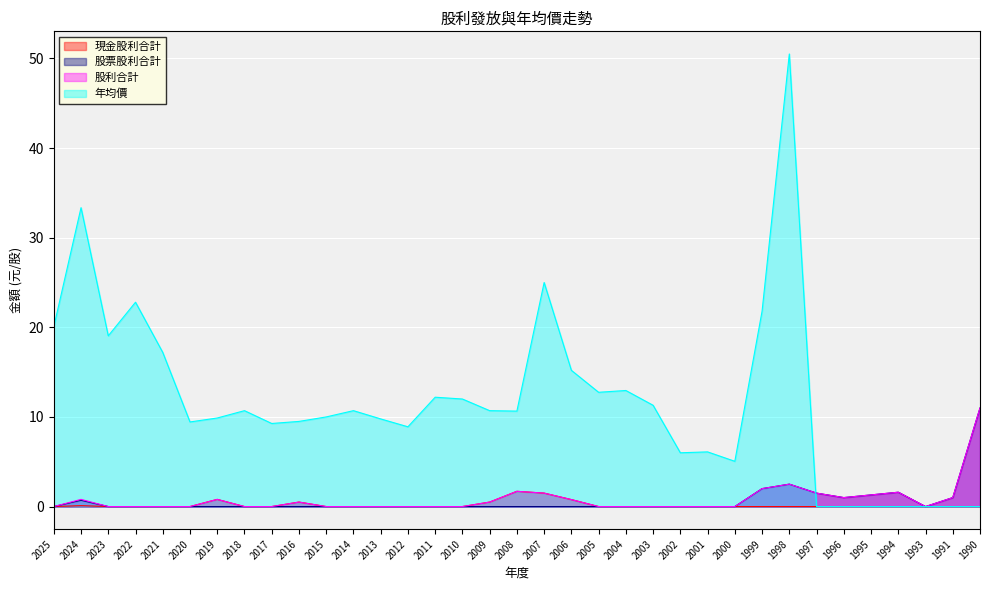

How many data points in 現金股利合計 are above 0?

7